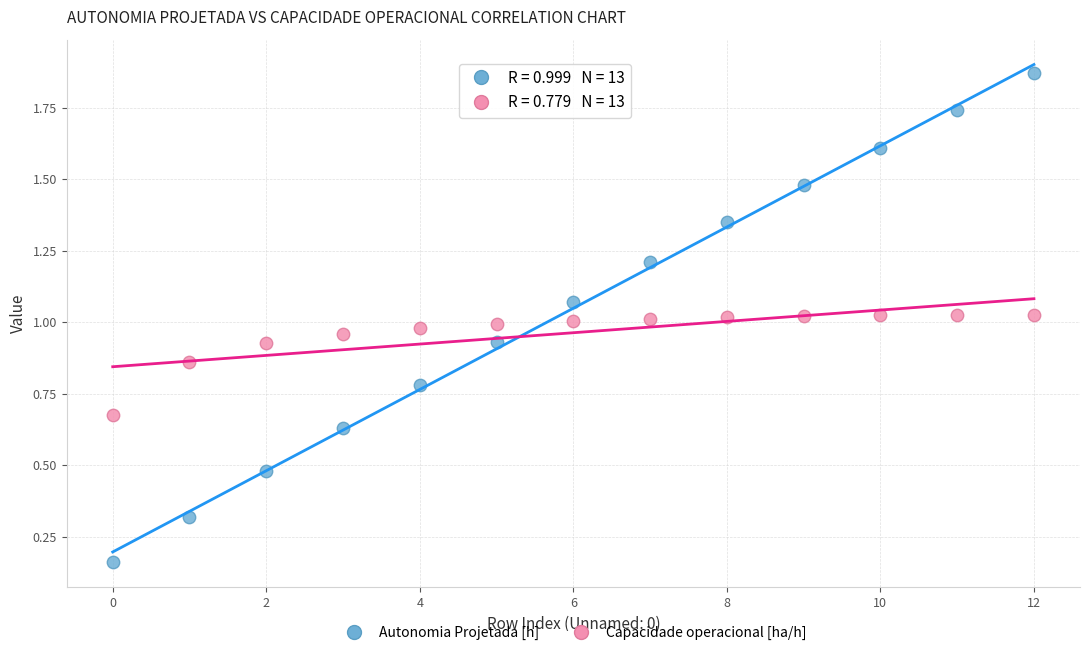

Which series has the widest spread of Y values?

Autonomia Projetada [h]